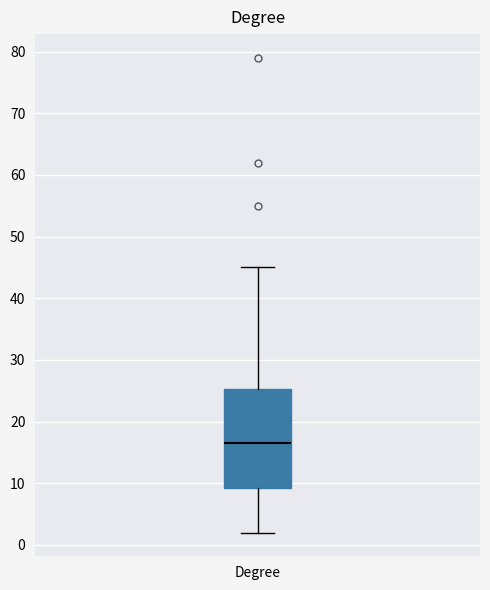

Read this box plot against the y-axis: the position of the median line, the range covered by the box, and the ends of both whiskers. The values are not printed on the chart, so give them approximately, as read against the axis.

median 17, box 9 to 25, whiskers 2 to 45